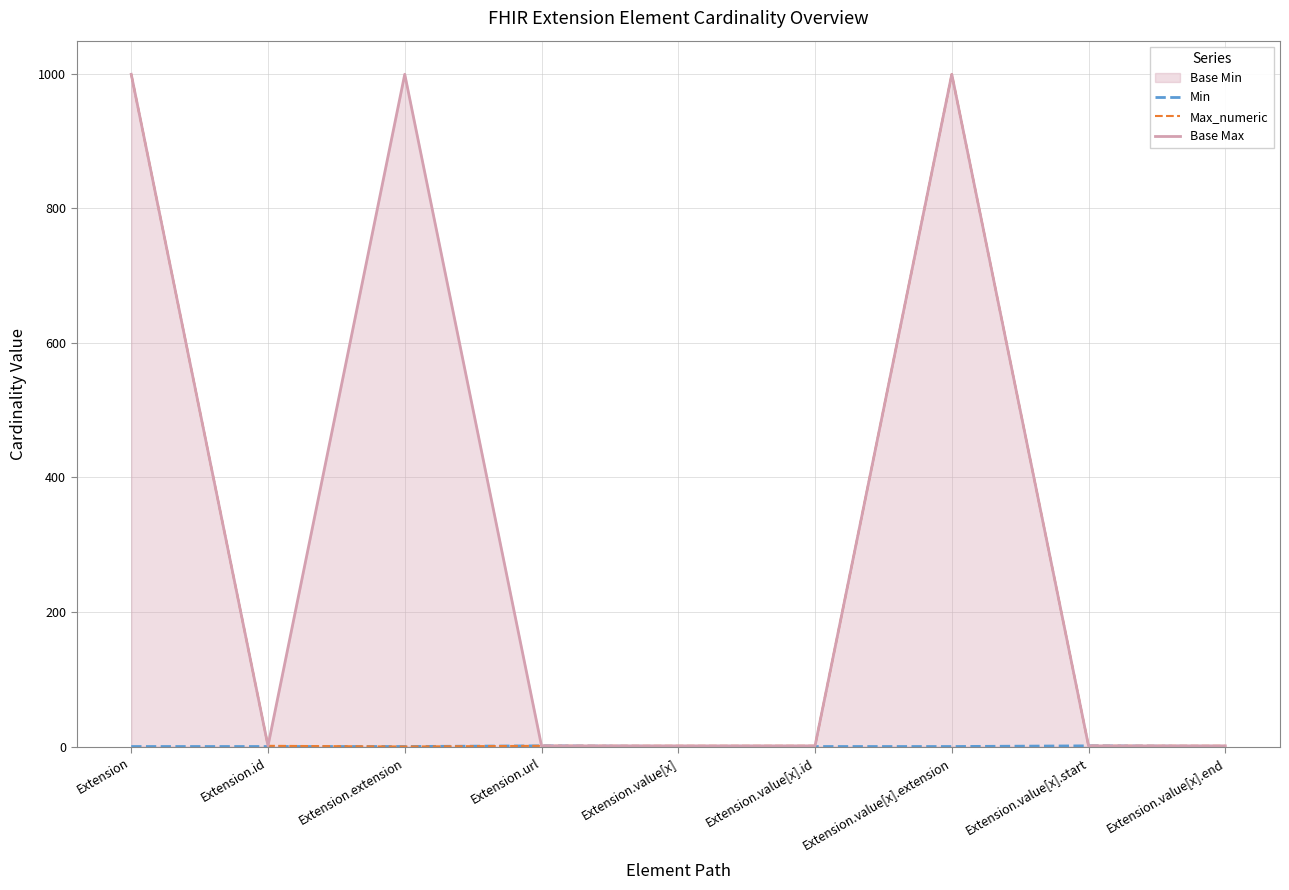

How many values in the Min series exceed 0?

2